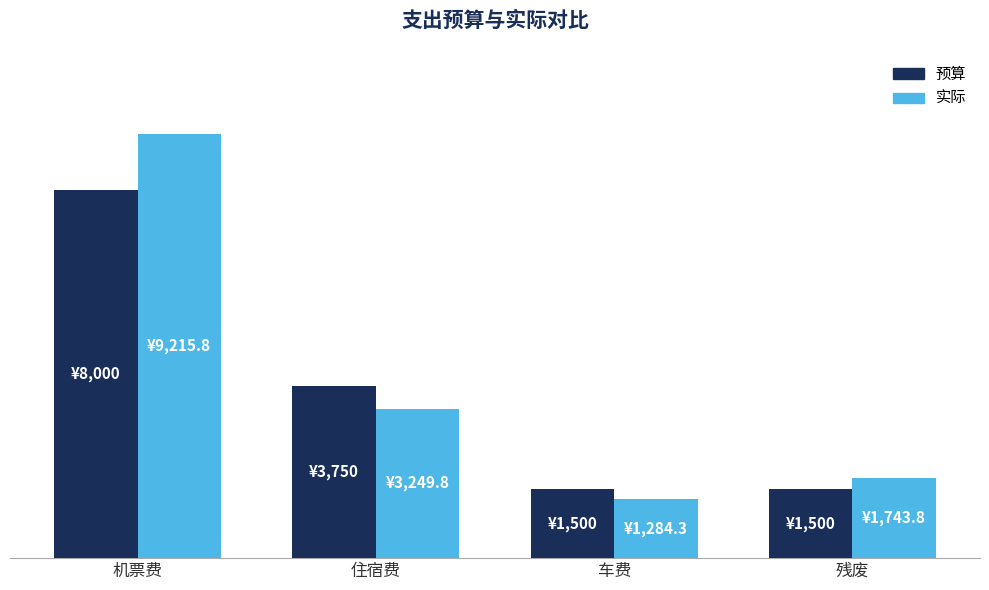

What are all the series names shown in the legend?

预算, 实际